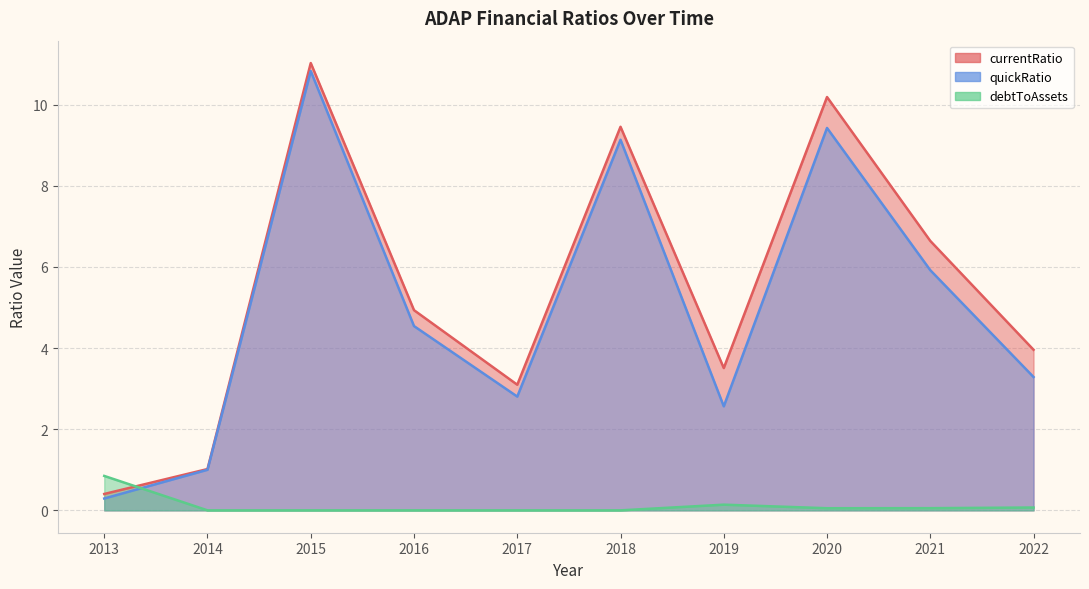

Where is the first local minimum for quickRatio?

2017